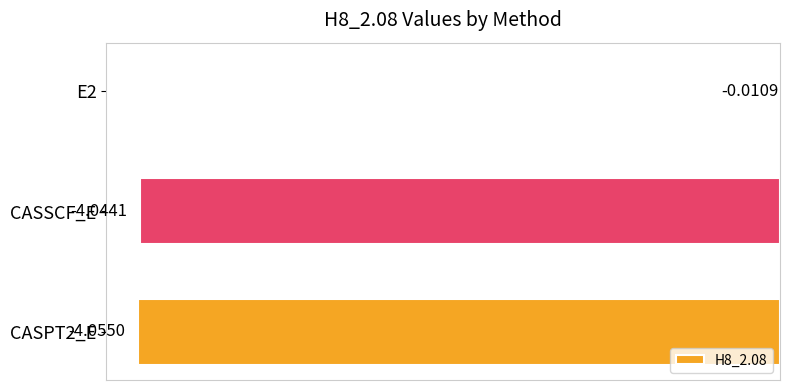

Which has a higher value, CASSCF_E or CASPT2_E?

CASSCF_E